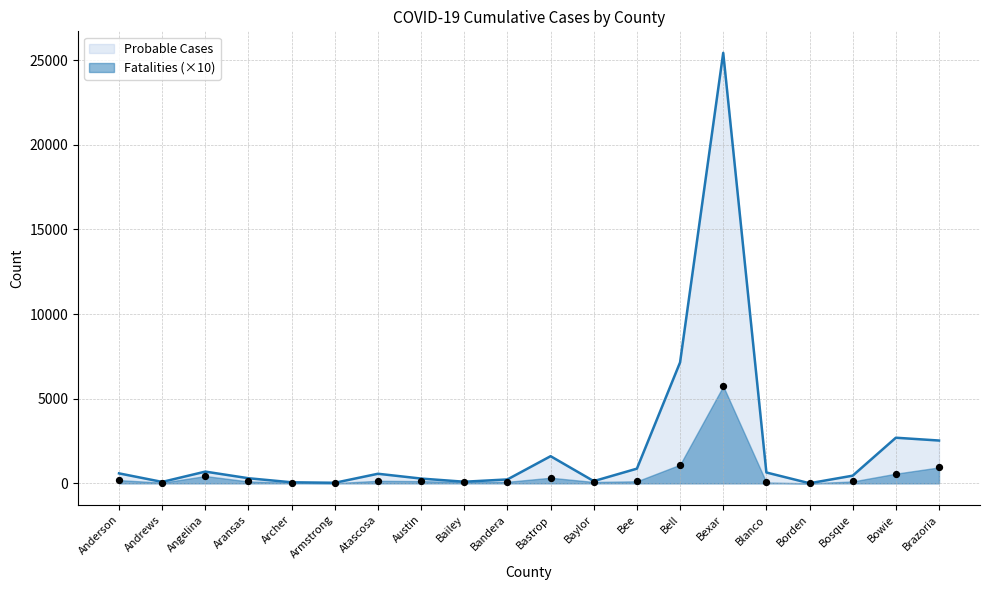

At which category is the sum across all series the highest?

Bexar